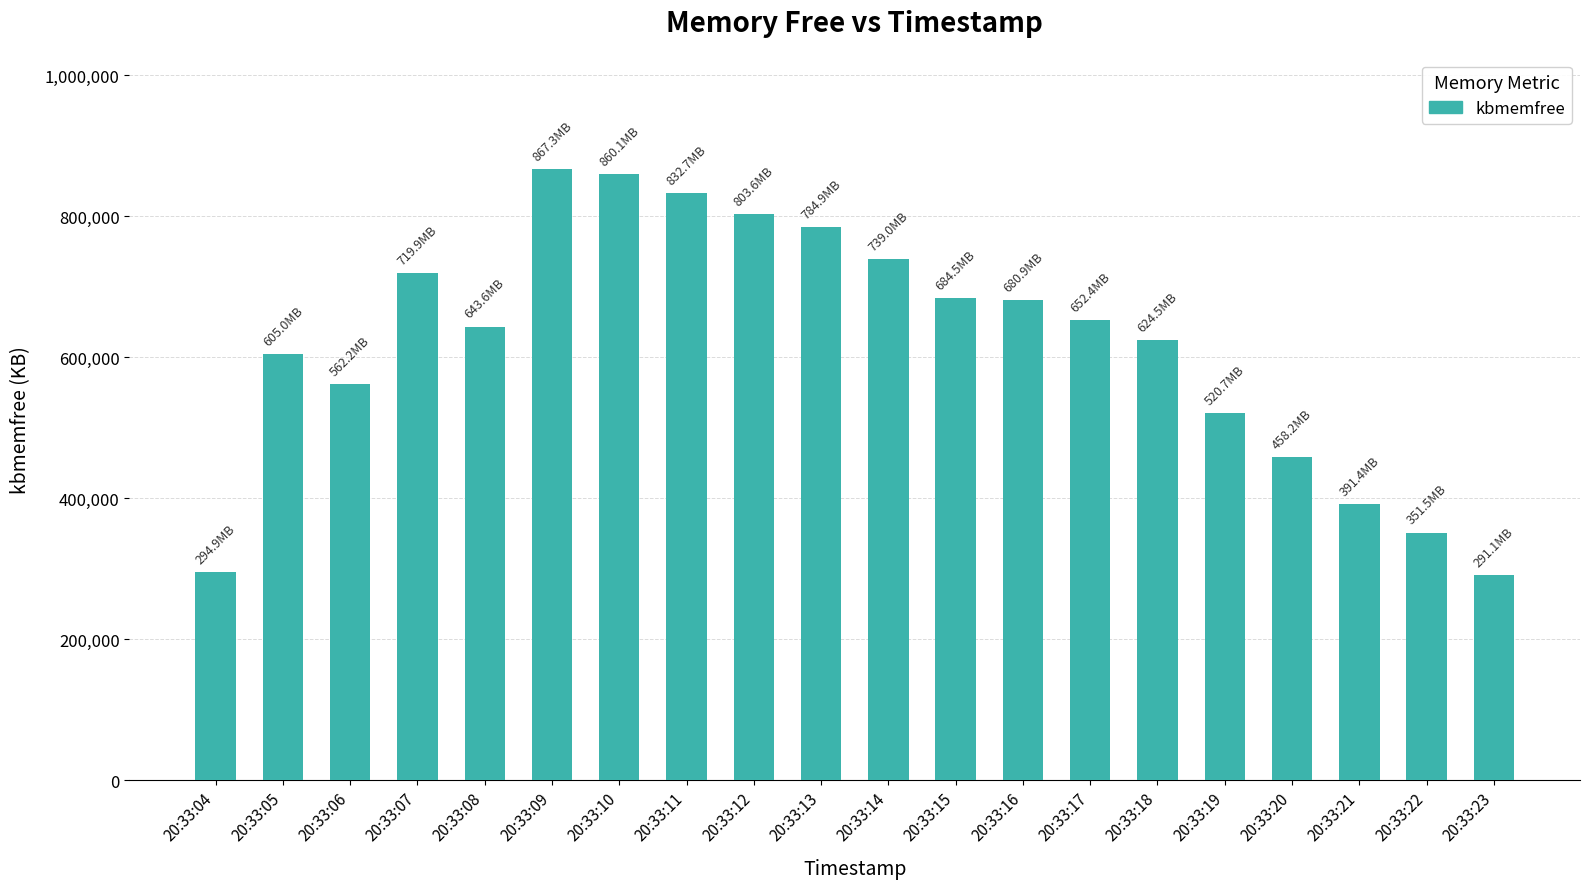

What is the minimum value shown in the chart?

291084